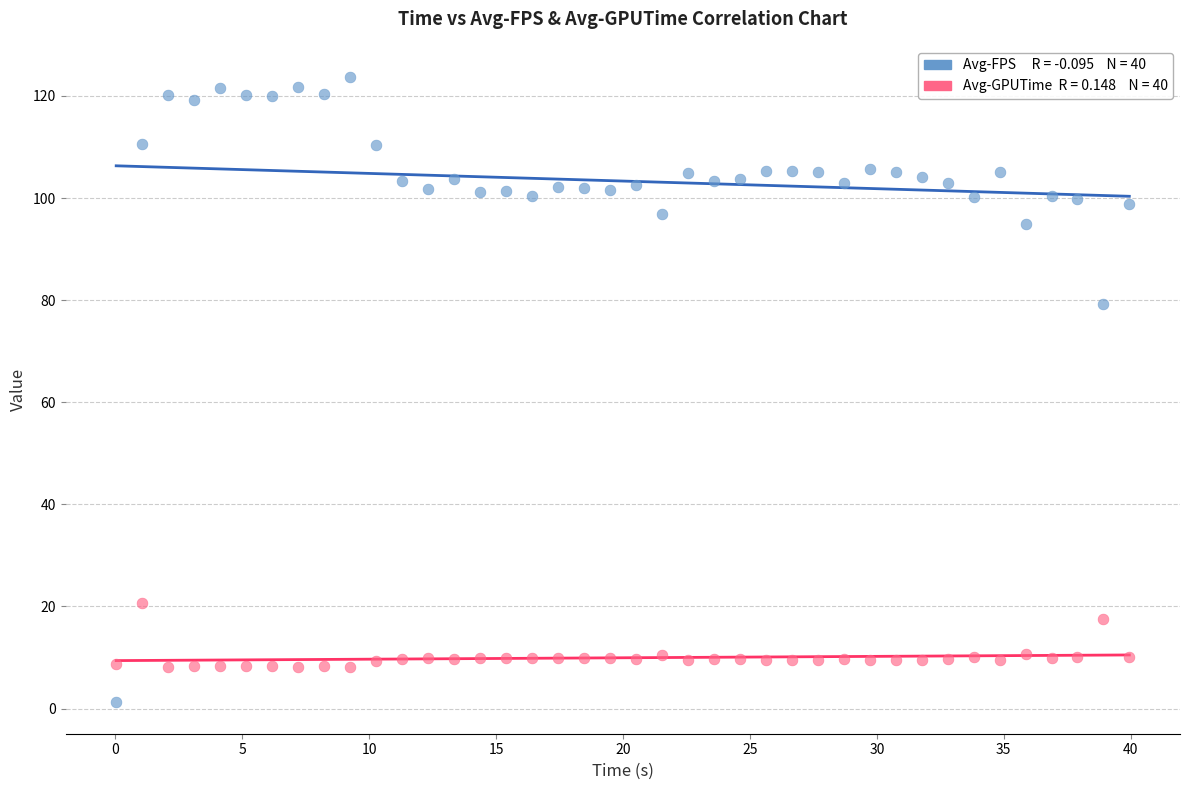

Across all data points, what is the range of Y values (max minus min)?

122.5